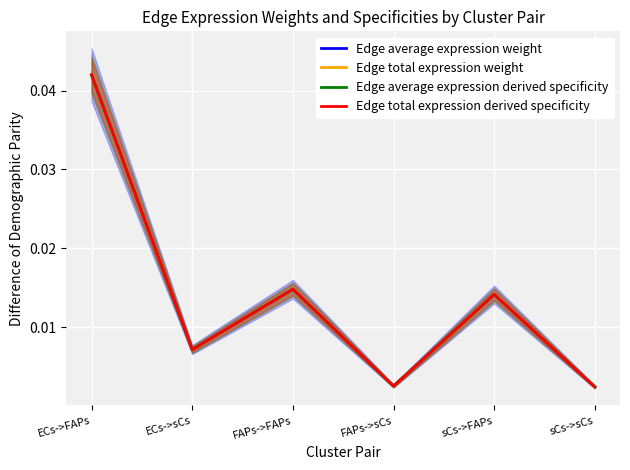

What are all the series names shown in the legend?

Edge average expression weight, Edge total expression weight, Edge average expression derived specificity, Edge total expression derived specificity